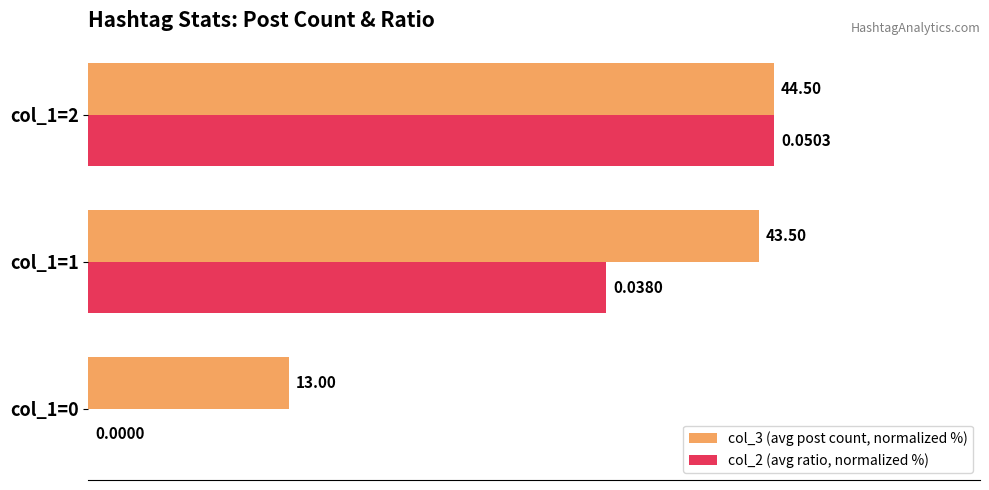

Which series has the largest total across all categories?

col_3 (avg post count, normalized %)